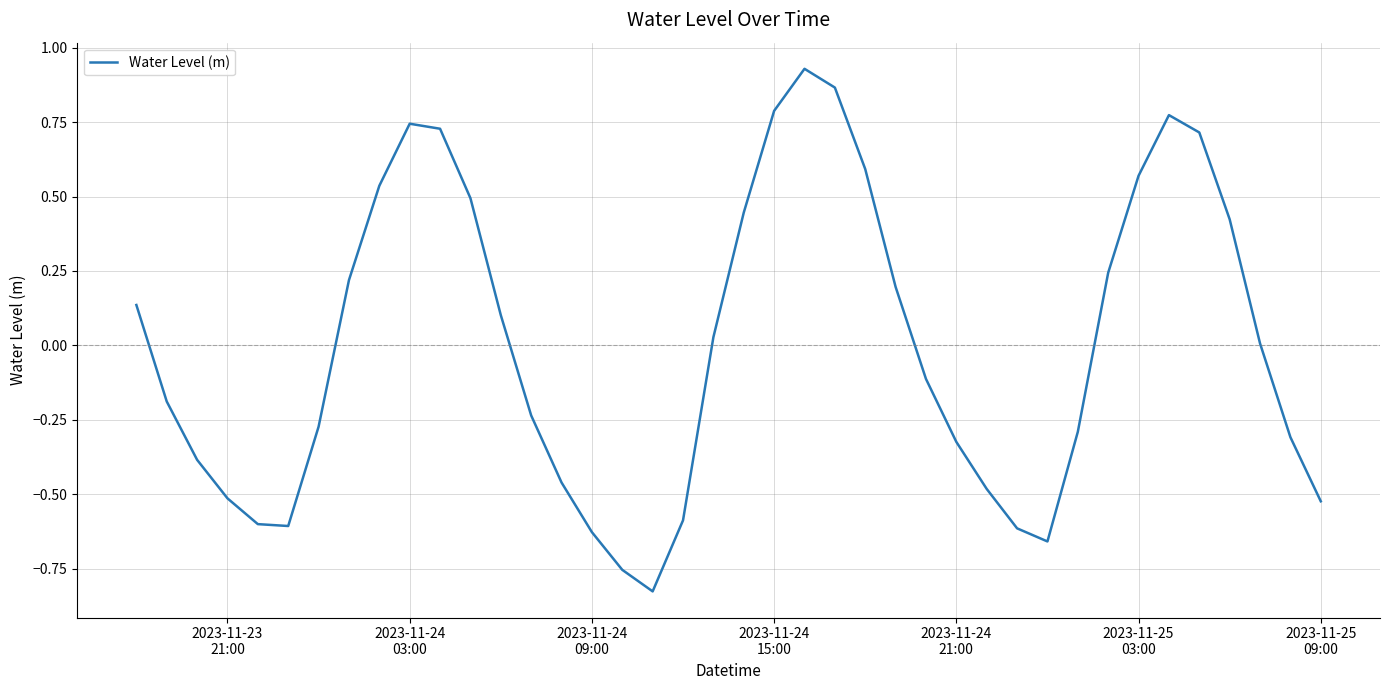

What is the difference between the maximum and minimum values?

1.8